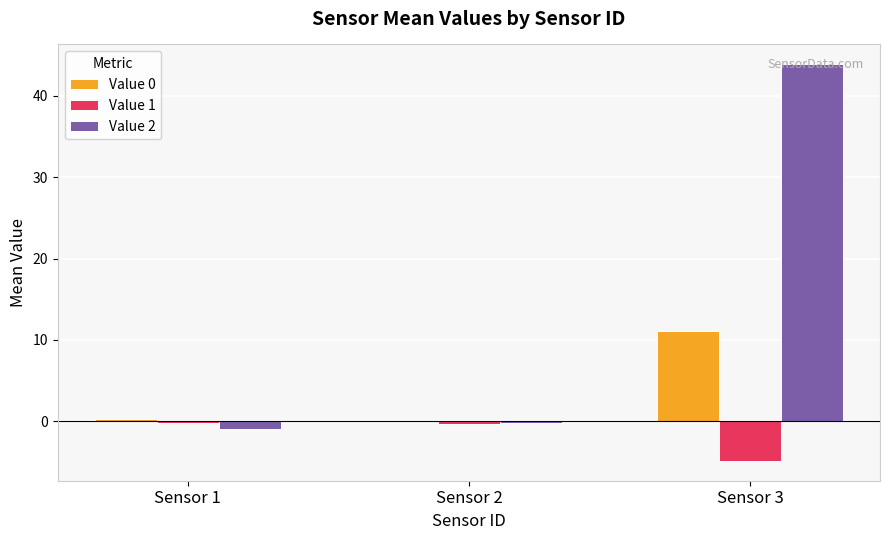

Which label corresponds to the largest value in the chart?

Sensor 3